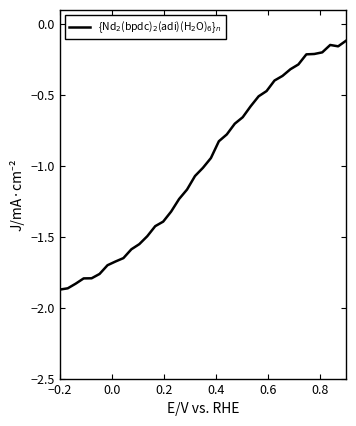

How many points are higher than both their immediate neighbors (excluding endpoints)?

1